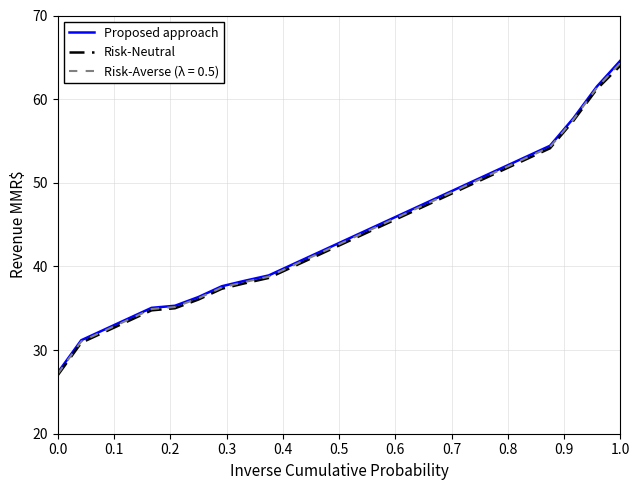

Which series has the widest spread of values?

Proposed approach